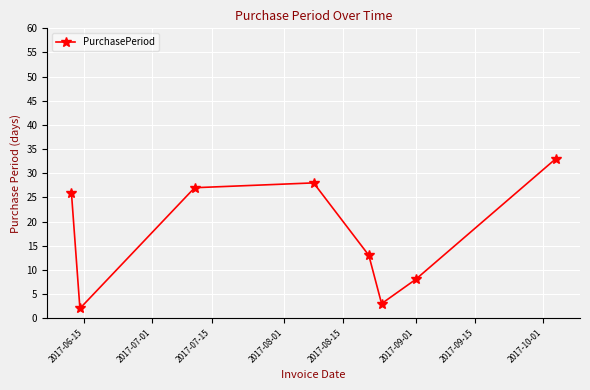

What is the sum of all values?

140